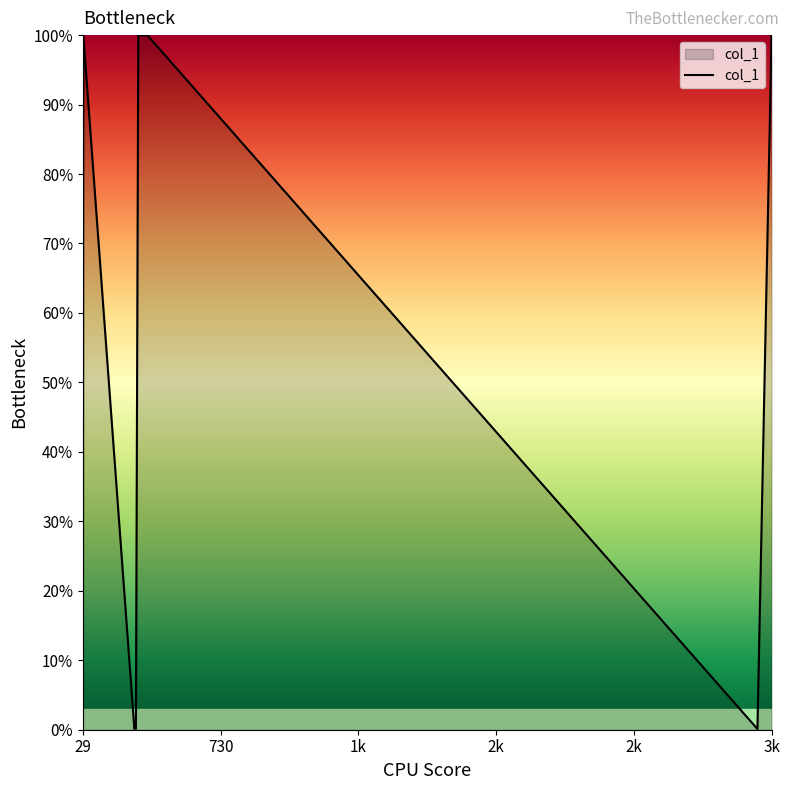

True or false: there are more than 0 points higher than both neighbors.

True